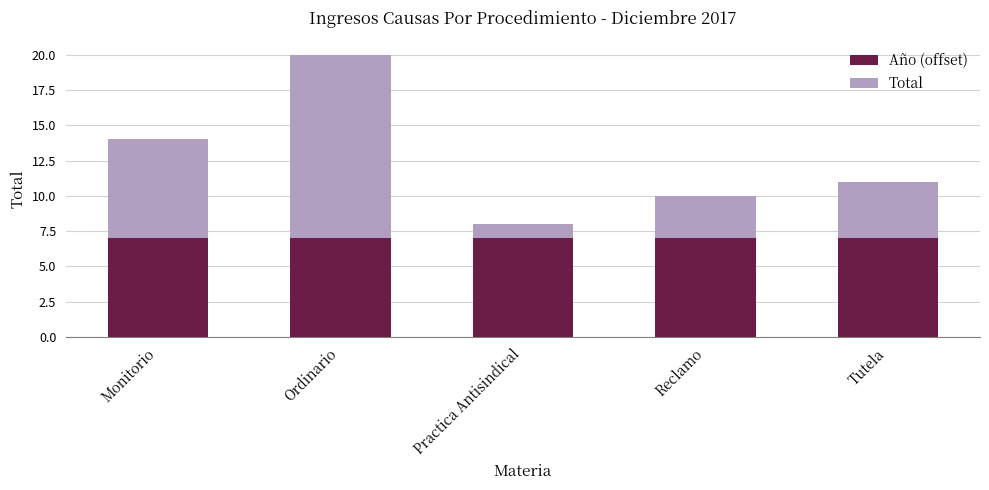

What is the average value of the Año (offset) series?

7